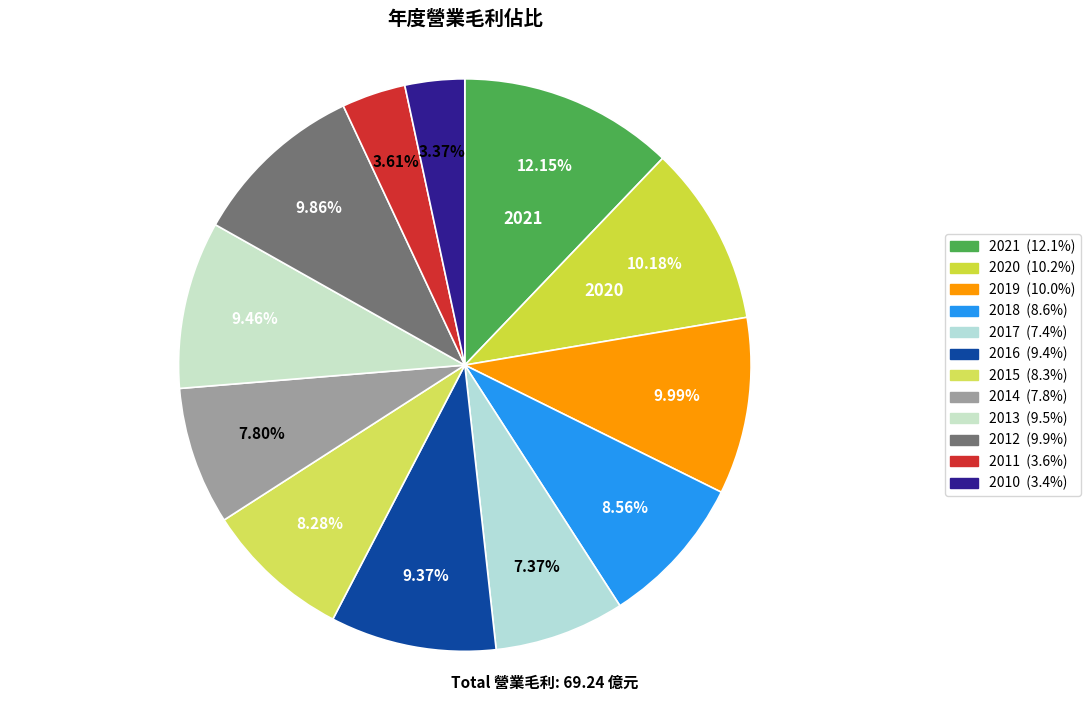

True or false: 2012 accounts for 23% of the total.

False